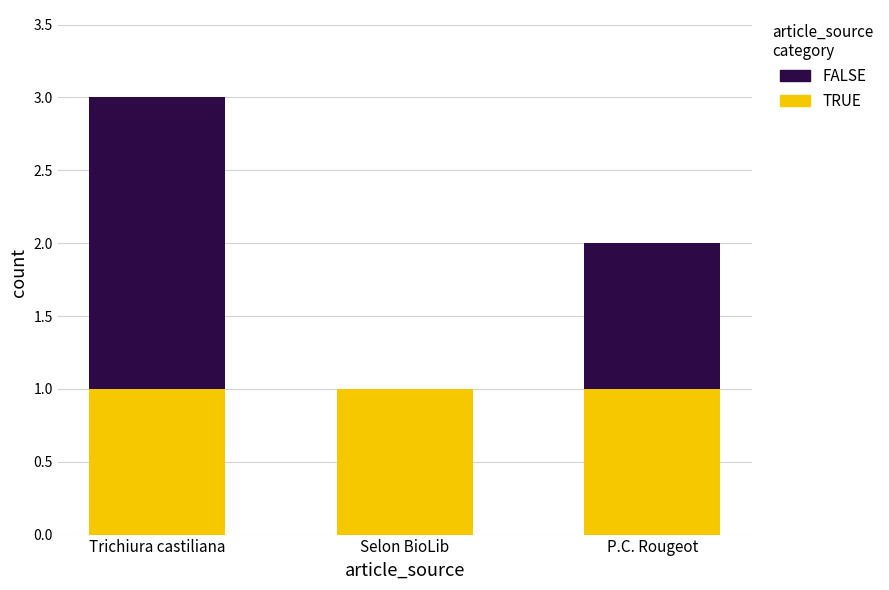

At which category is the sum across all series the highest?

Trichiura castiliana